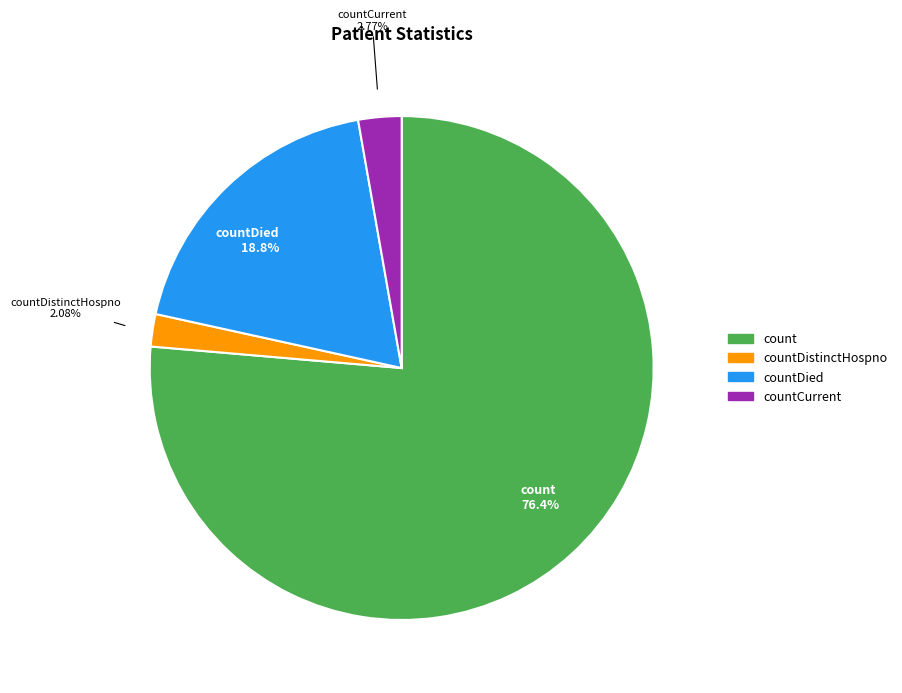

Is there a majority slice in this chart?

Yes